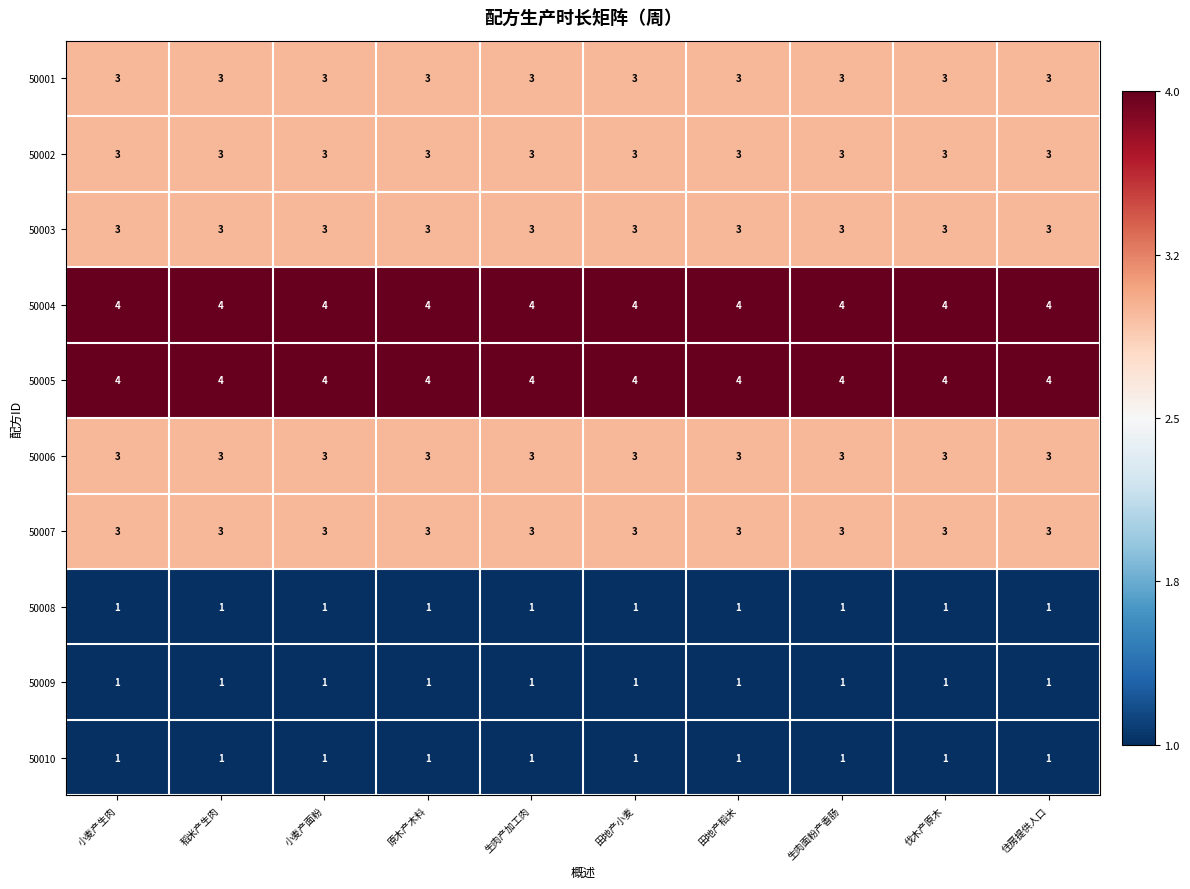

Is it true that 50001 equals 3 at 生肉面粉产香肠?

True